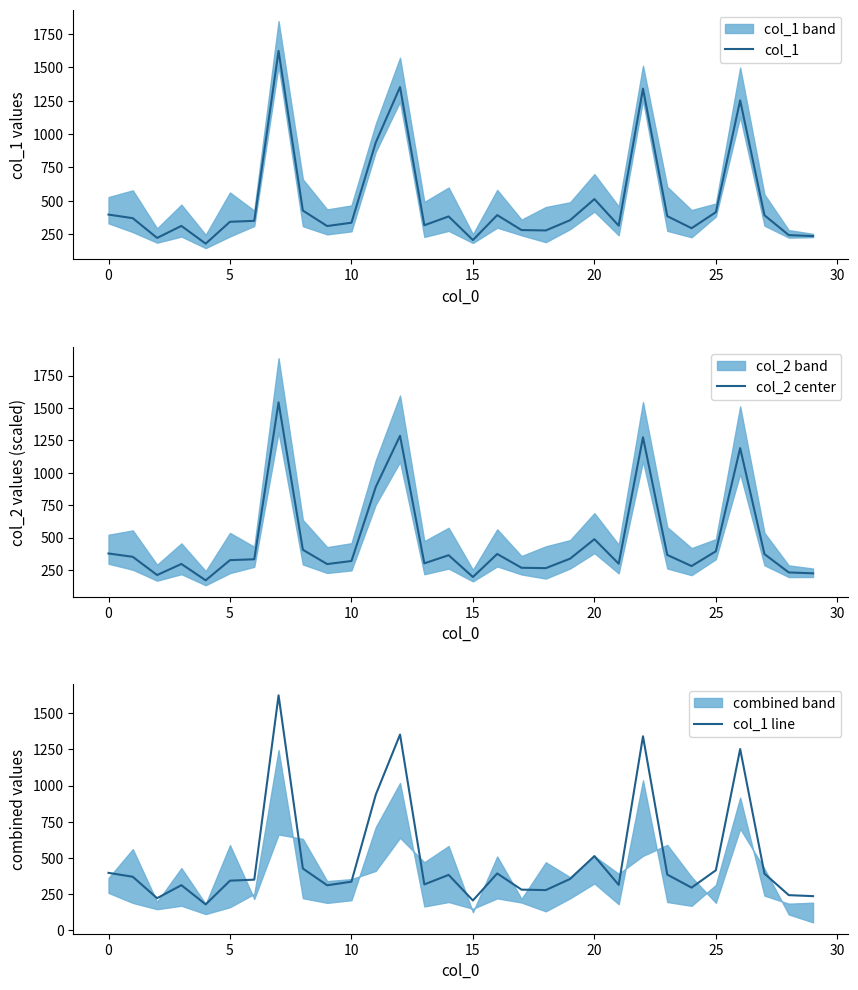

What is the average value of the col_1 line series?

492